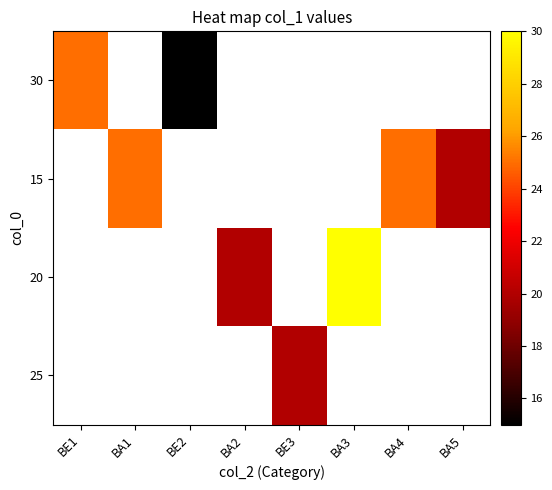

How many series are shown in this chart?

4